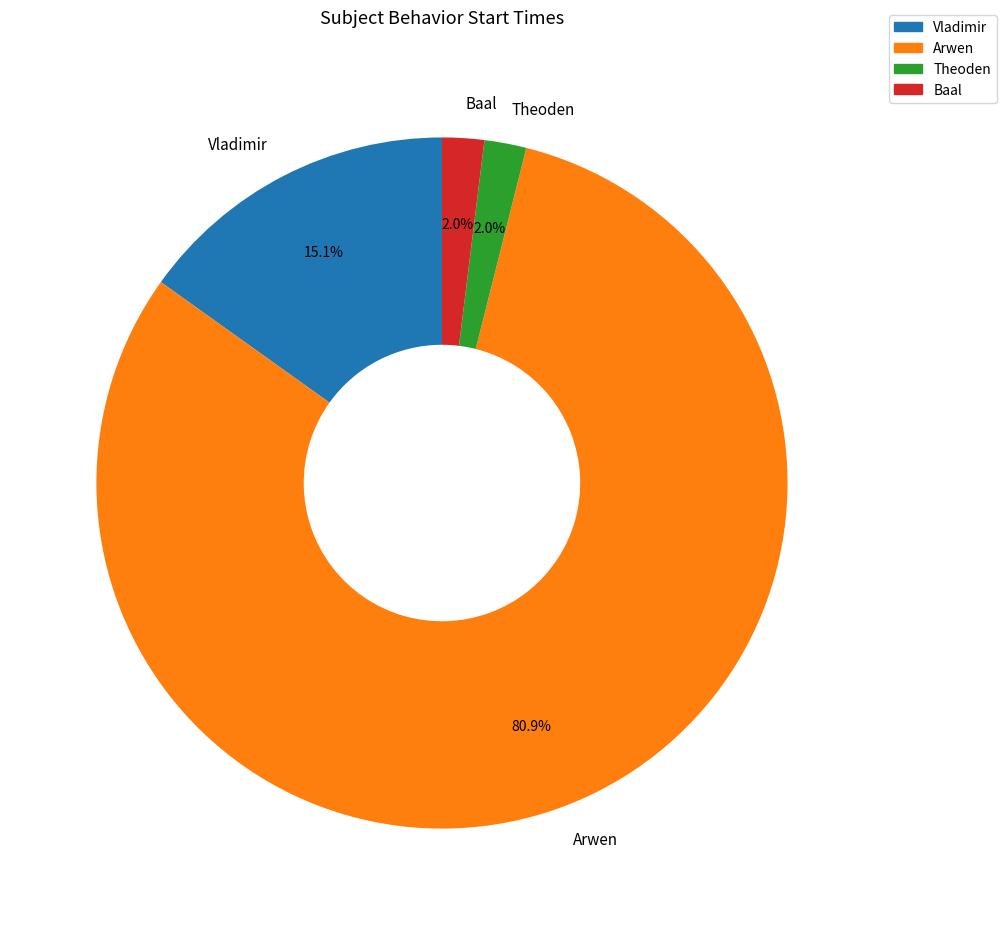

To the nearest percent, what is the difference between the largest and smallest slice percentages?

79%